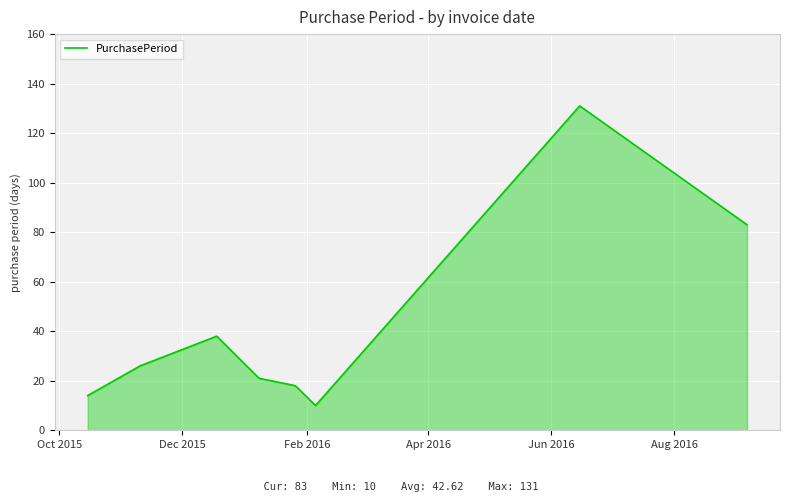

True or false: there are more than 0 points higher than both neighbors.

True